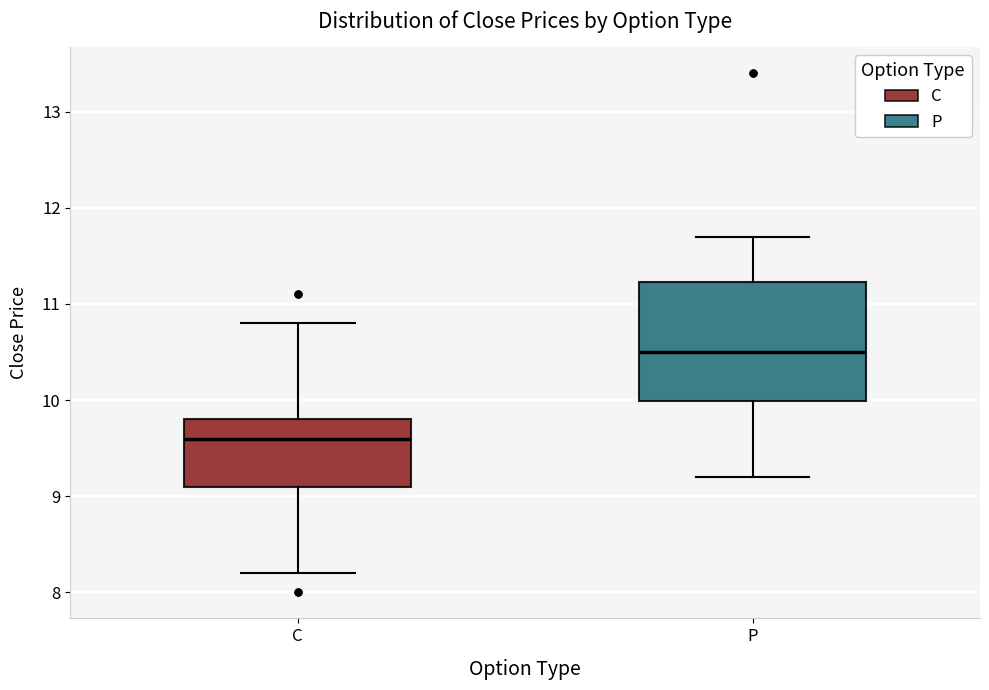

Reading left to right, read every box against the y-axis: the position of its median line, the range the box covers, and the ends of its whiskers. The values are not printed on the chart, so give them approximately, as read against the axis.

C: median 9.6, box 9.1 to 9.8, whiskers 8.2 to 10.8
P: median 10.5, box 10.0 to 11.2, whiskers 9.2 to 11.7